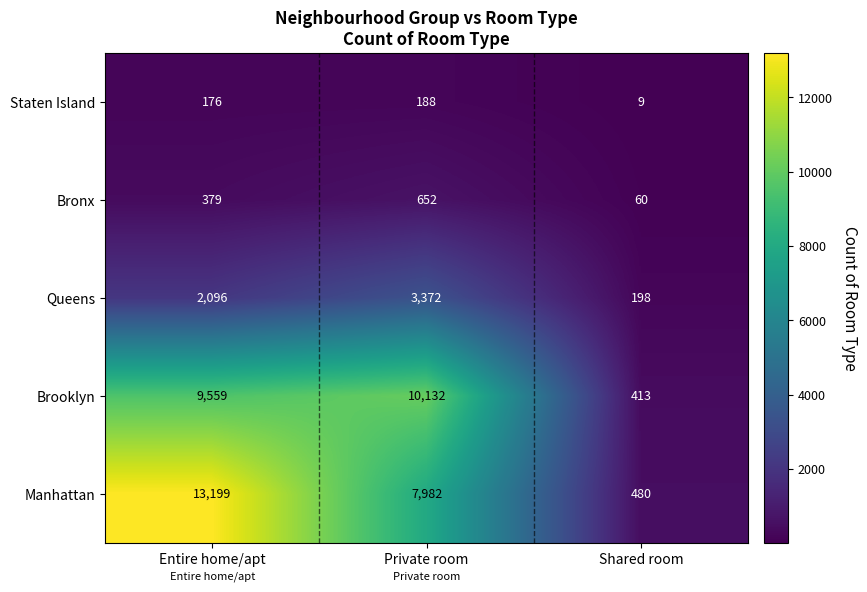

List the series in order of their peak value, highest first.

Manhattan, Brooklyn, Queens, Bronx, Staten Island